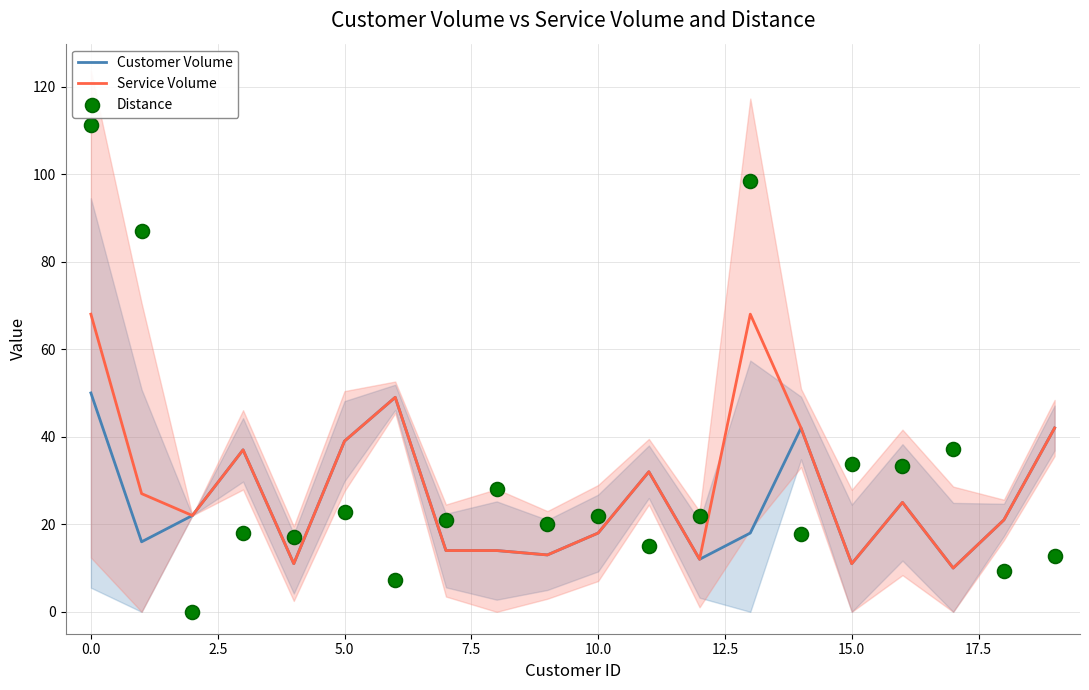

What is the lowest value of the Service Volume series?

10